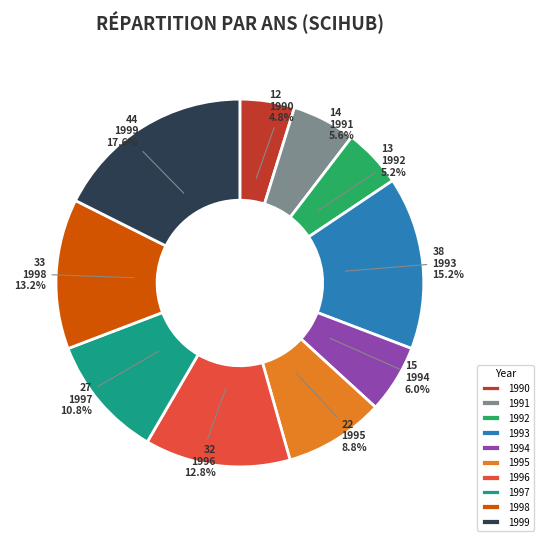

What is the largest slice in the pie chart?

1999